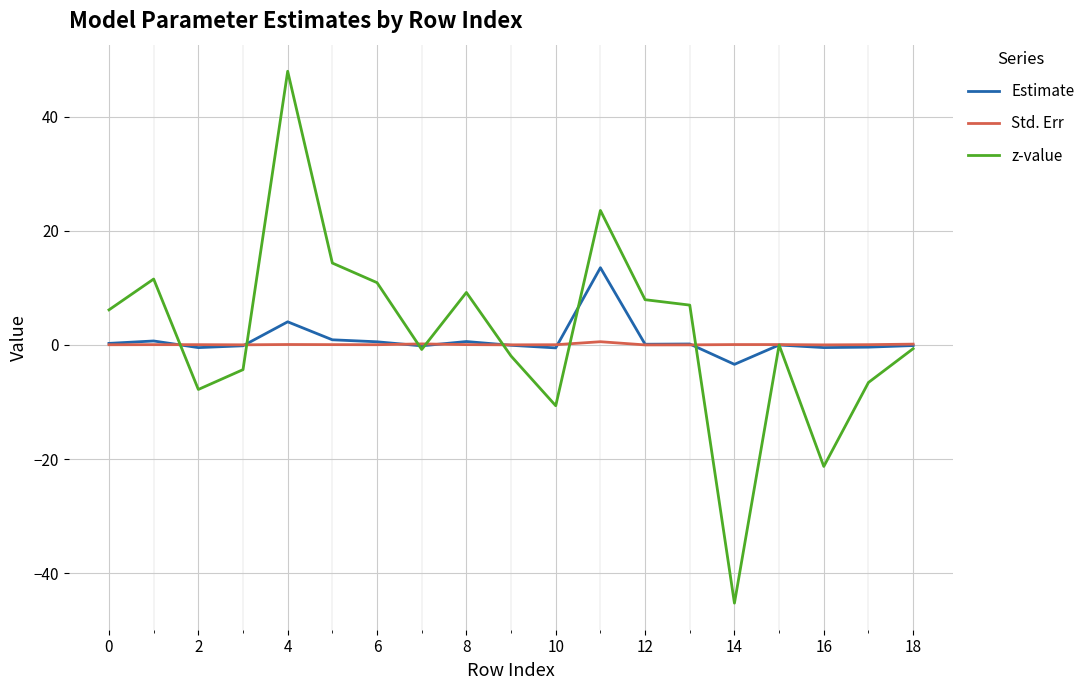

Rank the series by their average value, from highest to lowest.

z-value, Estimate, Std. Err